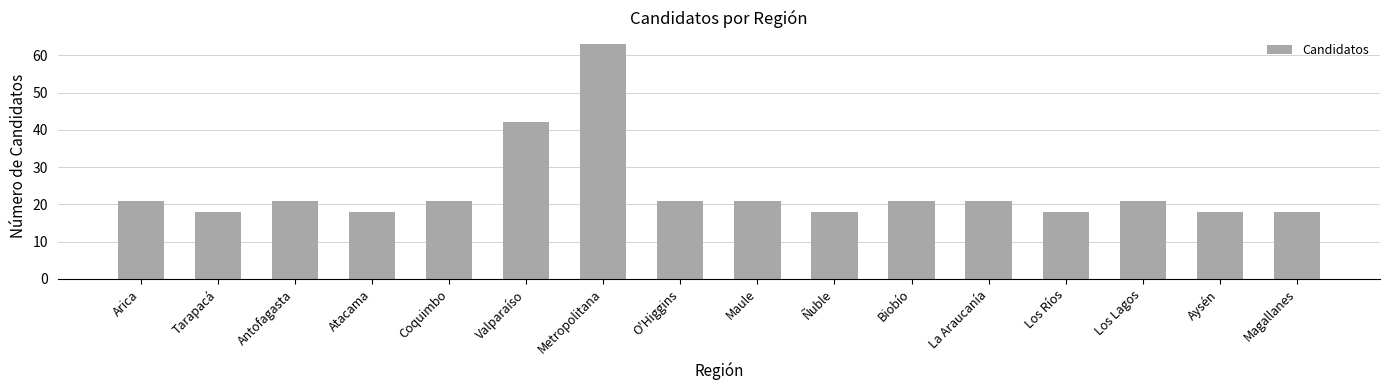

How many data points does each series have?

16